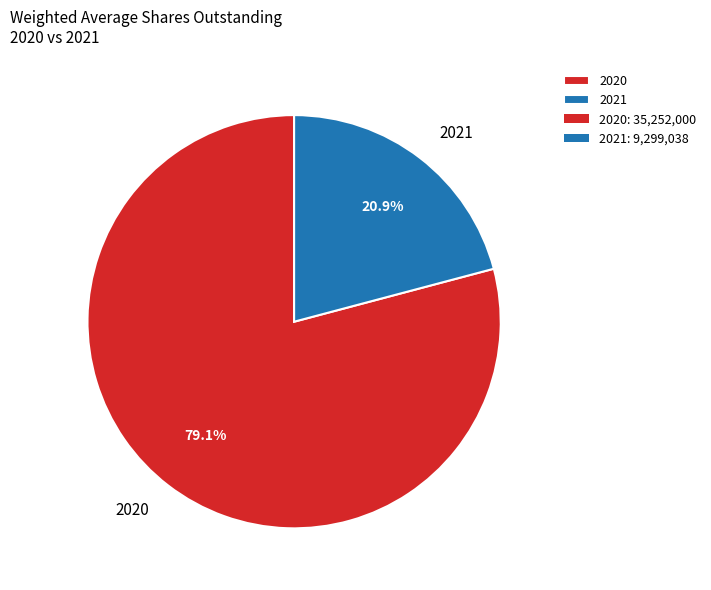

To the nearest percent, what is the difference between the 2021 and 2020 slice percentages?

58%